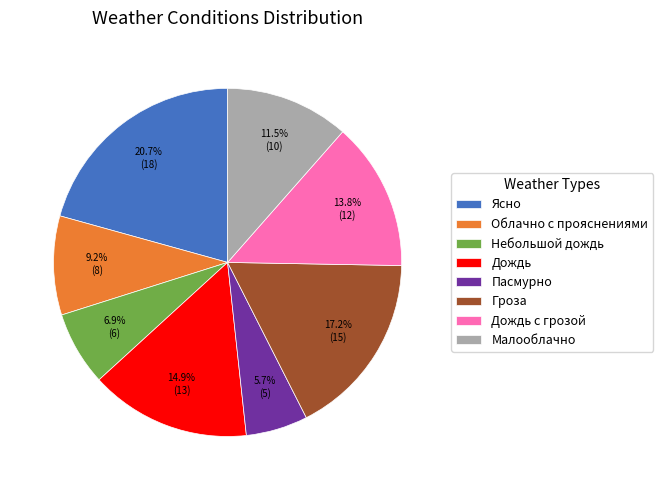

To the nearest percent, what is the difference between the Малооблачно and Дождь slice percentages?

3%